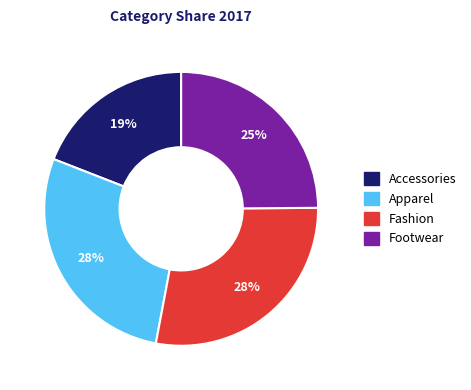

To the nearest percent, what is the difference between the Accessories and Apparel slice percentages?

9%